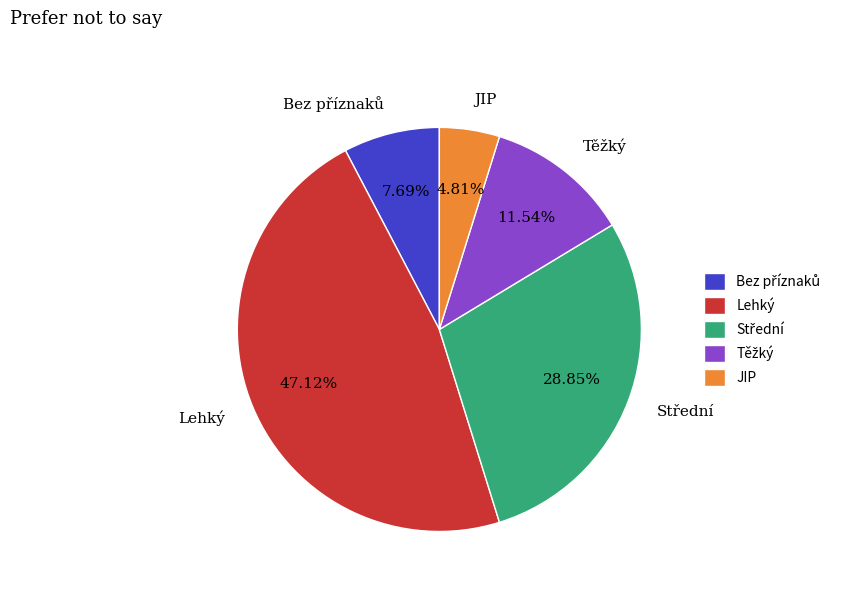

Which slice is the smallest?

JIP